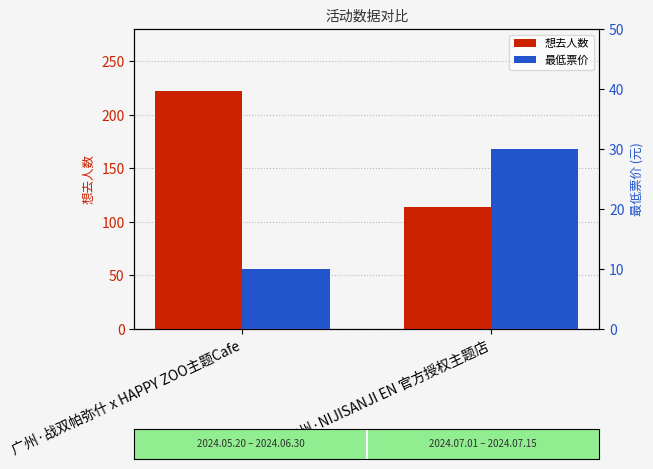

At how many categories does at least one series exceed 184?

1